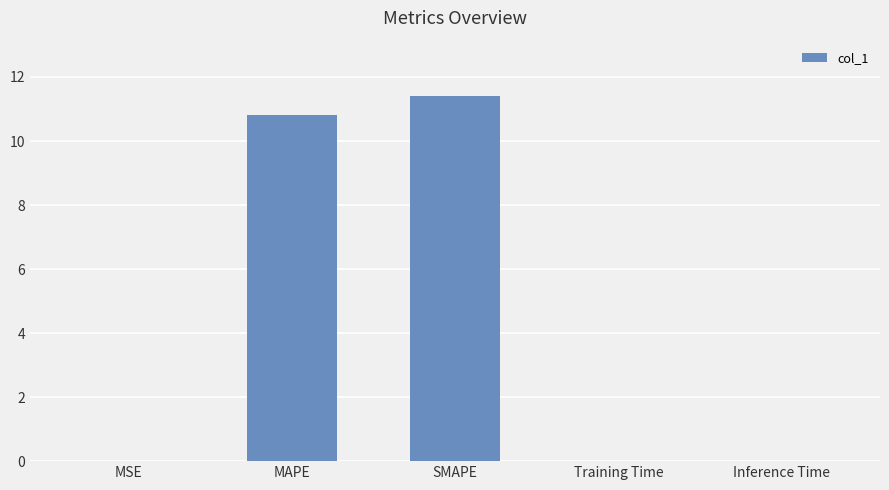

What is the change in value from MSE to MAPE?

+10.8